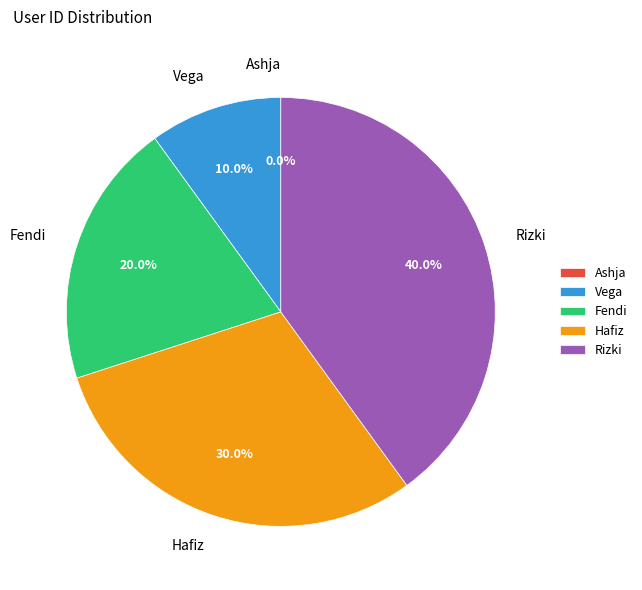

To the nearest percent, what portion does Fendi represent?

20%